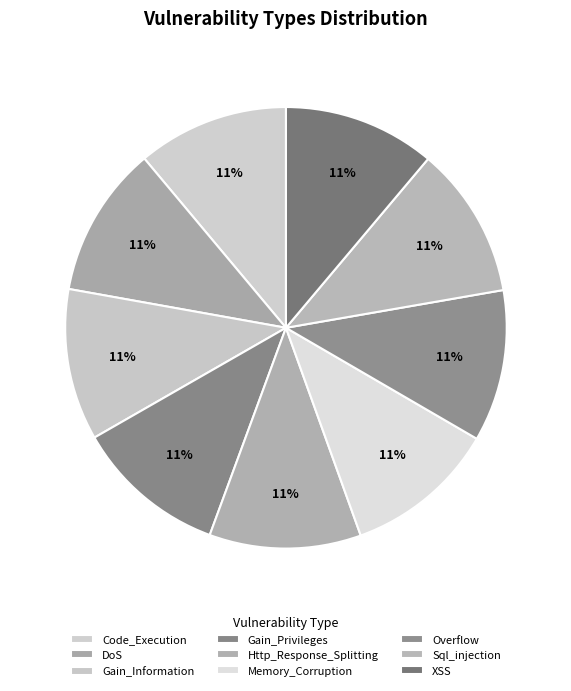

How many slices are in this pie chart?

9